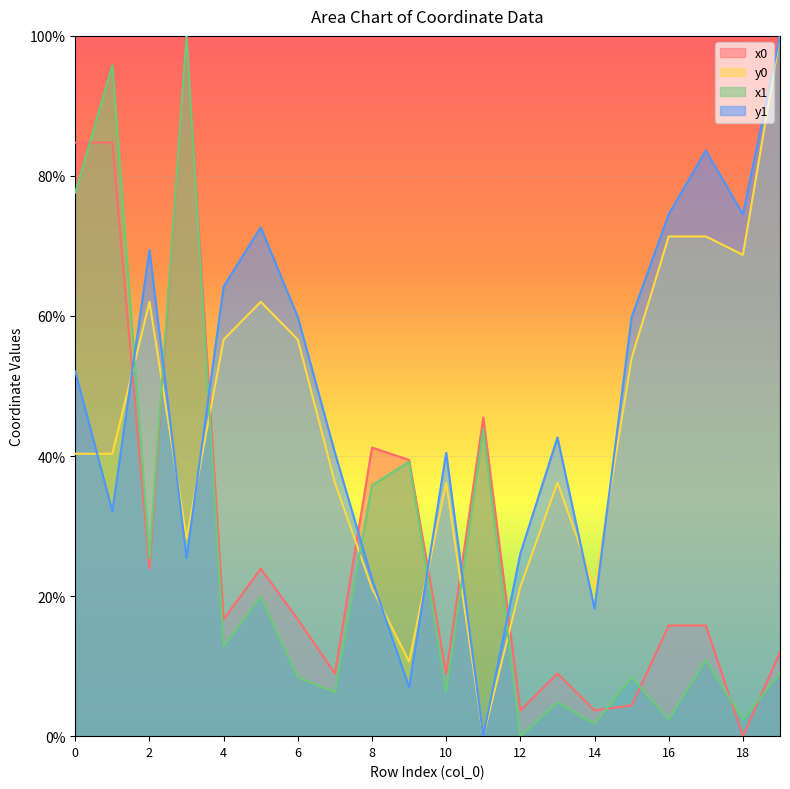

What is the spread (max minus min) of values at 15?

55.4